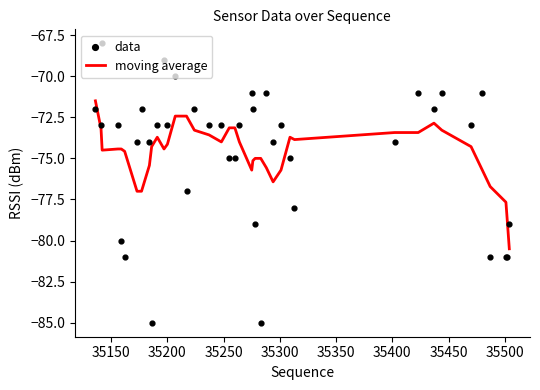

What is the lowest value of the moving average series?

-80.5